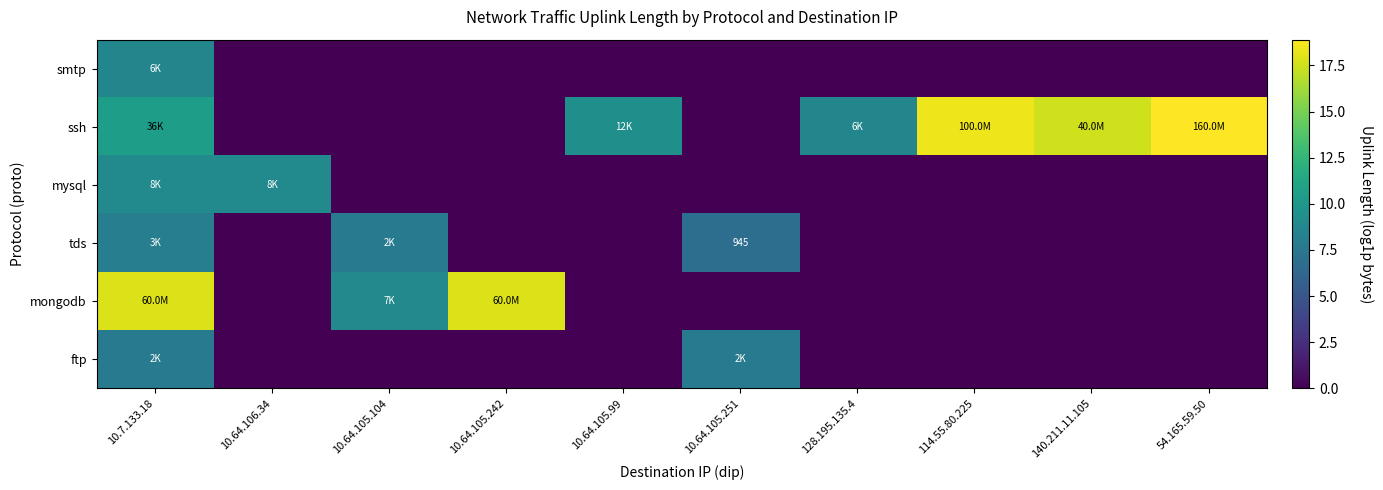

At which category does the chart reach its peak across all series?

54.165.59.50